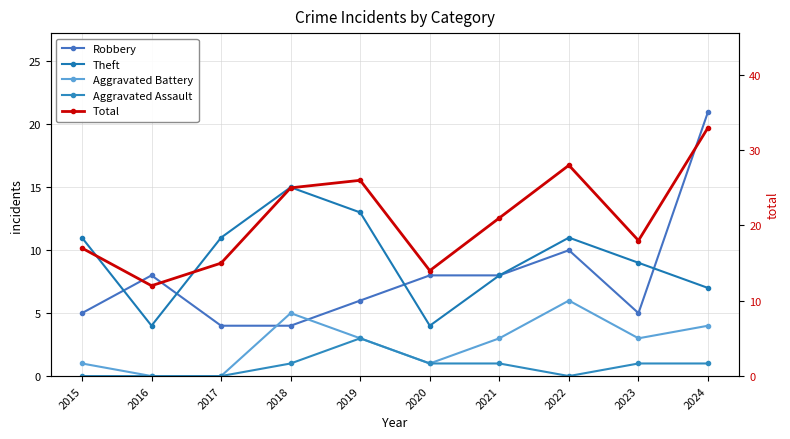

Rank the series by their maximum value, from highest to lowest.

Total, Robbery, Theft, Aggravated Battery, Aggravated Assault